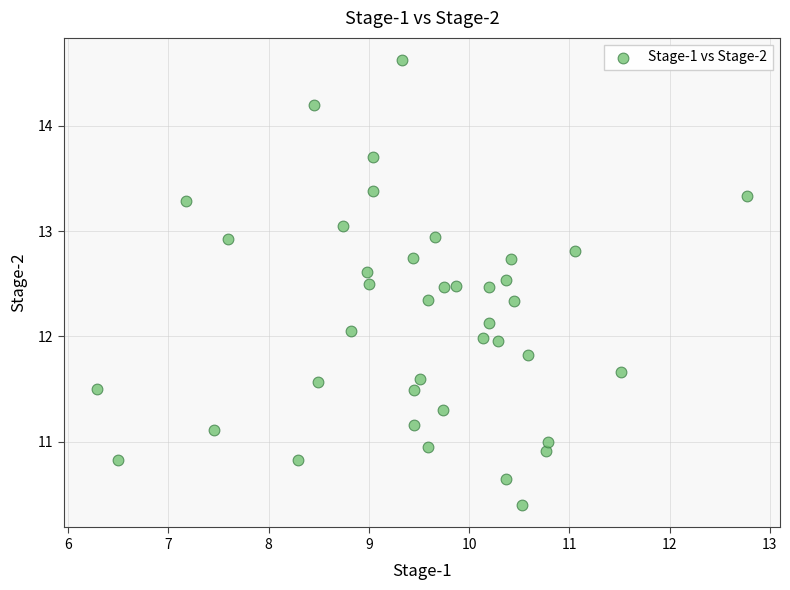

What is the range of Y values (max minus min)?

4.2